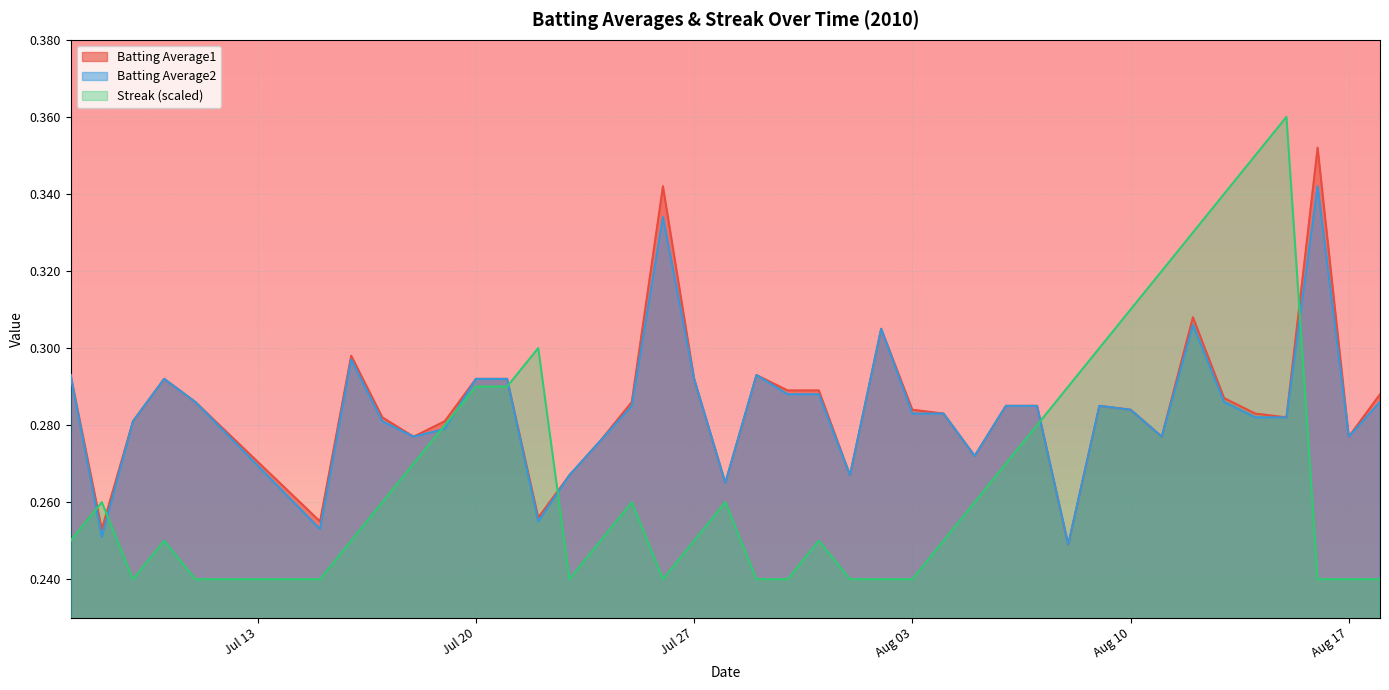

How many data points does each series have?

40